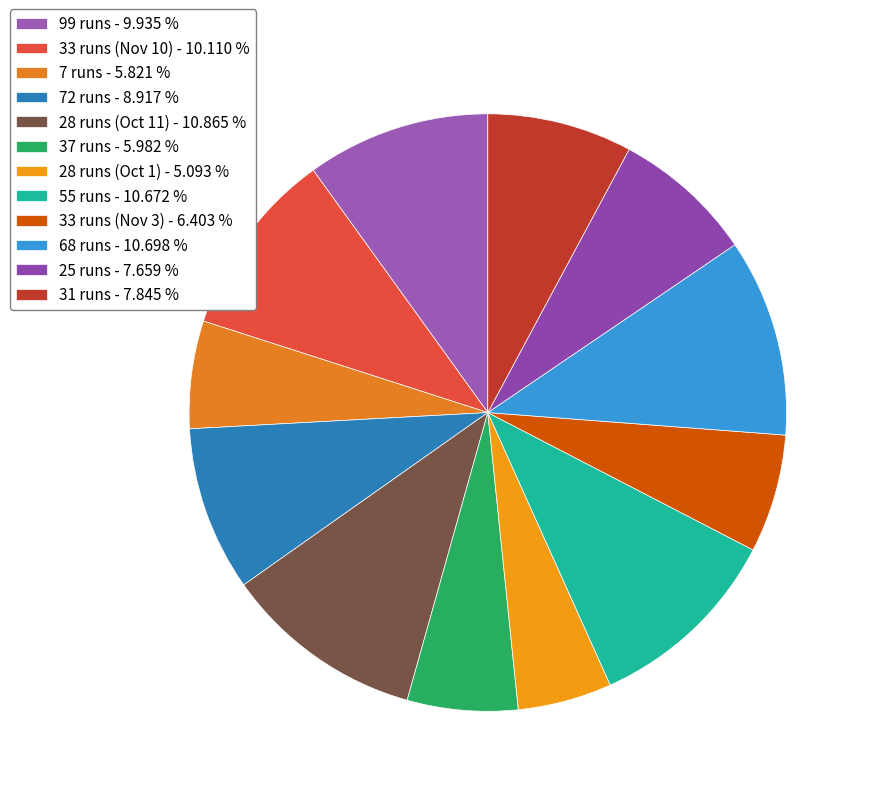

Approximately how many times larger is the value at 7 runs compared to 99 runs?

0.6